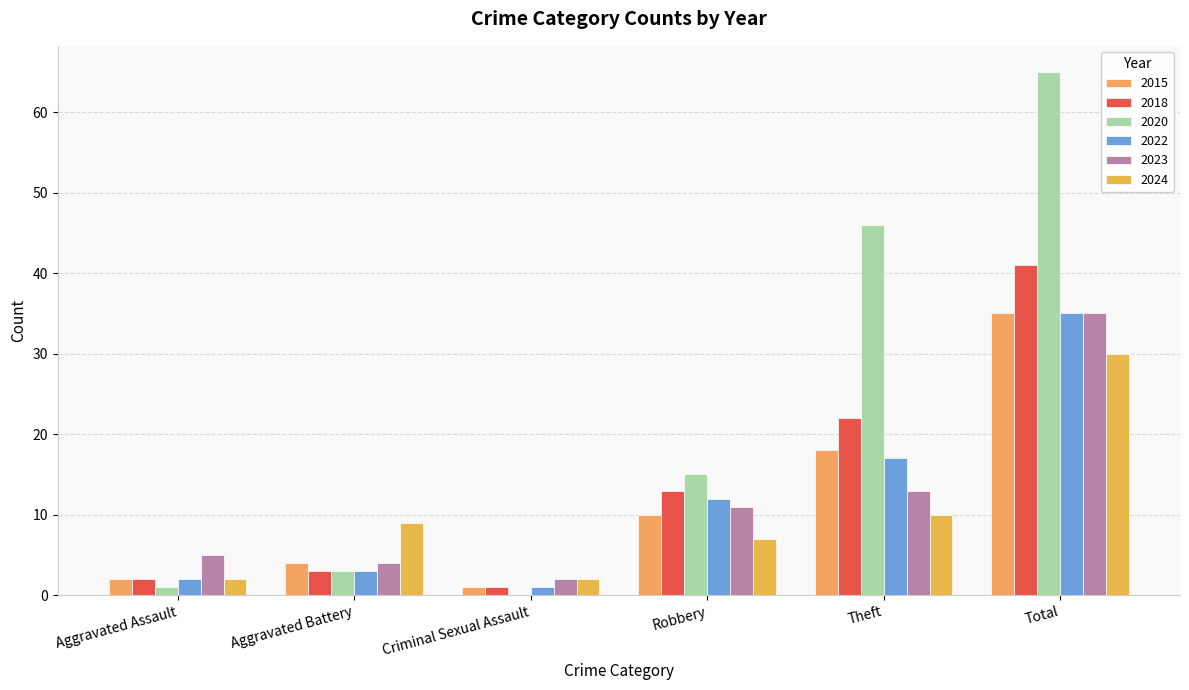

Reading left to right, extract all data points from this chart.

2015: Aggravated Assault=2	Aggravated Battery=4	Criminal Sexual Assault=1	Robbery=10	Theft=18	Total=35
2018: Aggravated Assault=2	Aggravated Battery=3	Criminal Sexual Assault=1	Robbery=13	Theft=22	Total=41
2020: Aggravated Assault=1	Aggravated Battery=3	Criminal Sexual Assault=0	Robbery=15	Theft=46	Total=65
2022: Aggravated Assault=2	Aggravated Battery=3	Criminal Sexual Assault=1	Robbery=12	Theft=17	Total=35
2023: Aggravated Assault=5	Aggravated Battery=4	Criminal Sexual Assault=2	Robbery=11	Theft=13	Total=35
2024: Aggravated Assault=2	Aggravated Battery=9	Criminal Sexual Assault=2	Robbery=7	Theft=10	Total=30